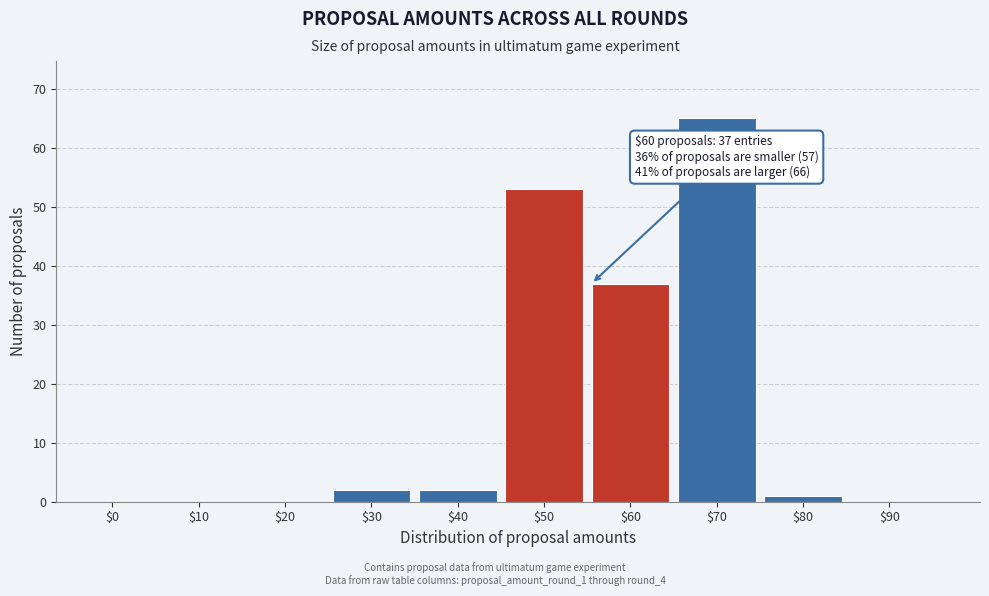

The chart shows a value of 65 at $70. True or false?

True